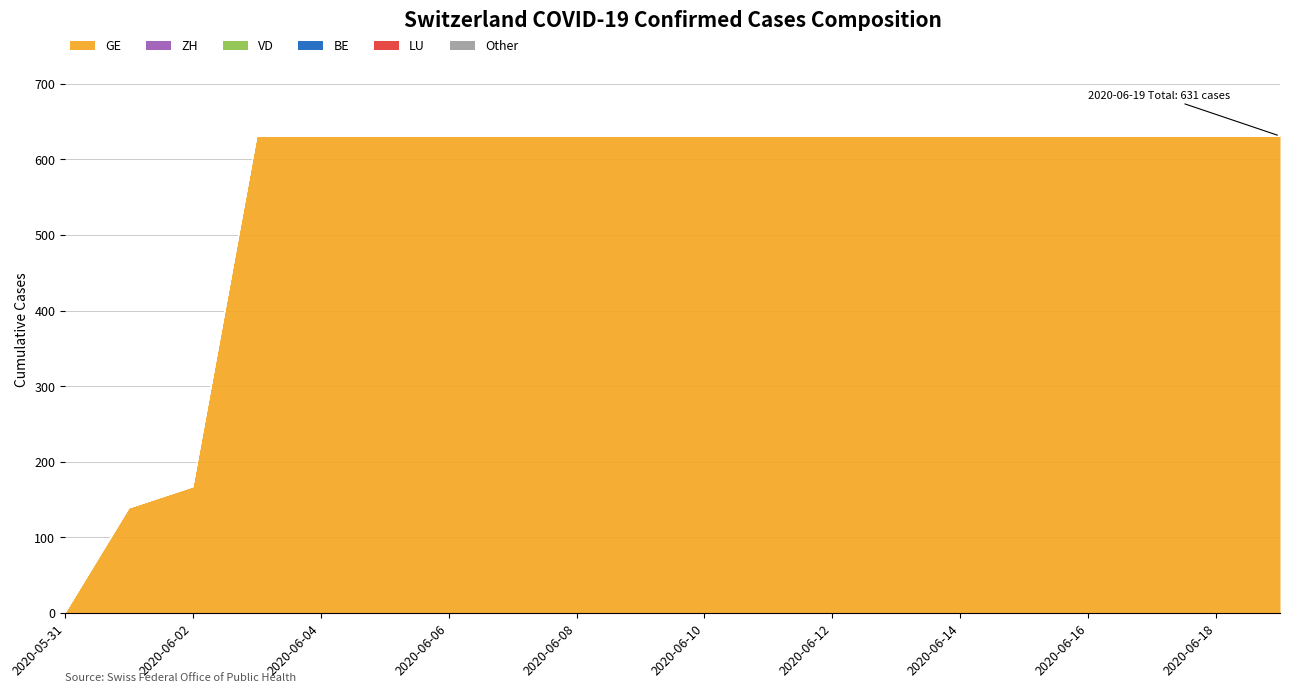

Rank the series by their maximum value, from highest to lowest.

GE, ZH, VD, BE, LU, Other